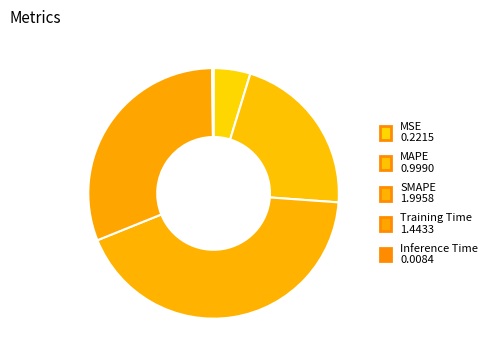

What portion of the pie excludes SMAPE?

57.2%